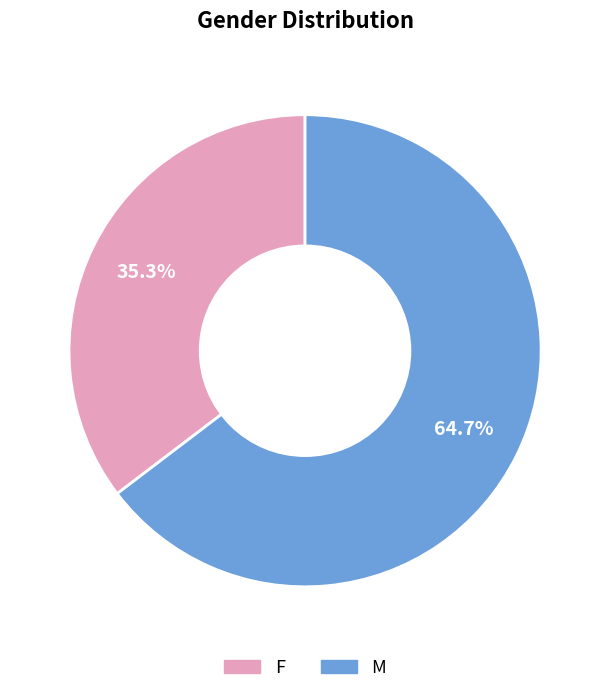

What percentage is NOT represented by M?

35.3%